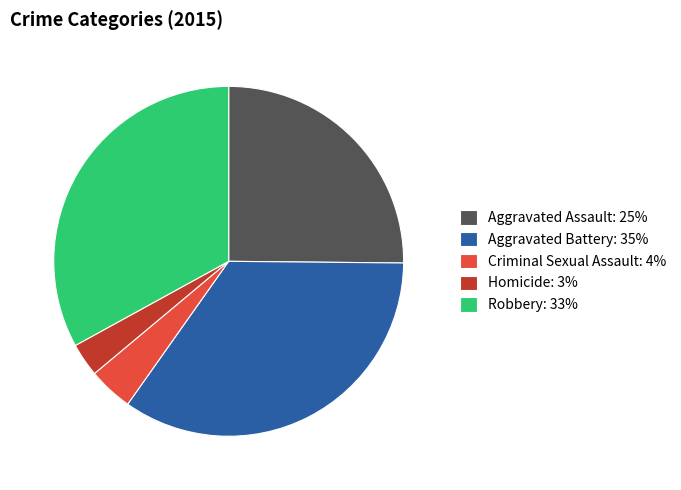

Is it true that Homicide is 3% of the pie?

True